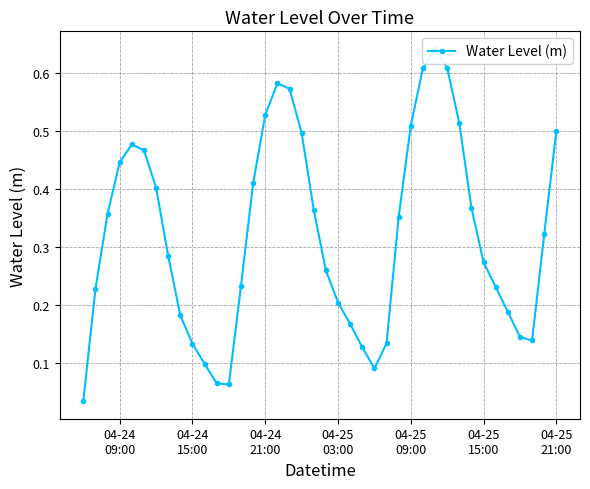

What is the greatest value displayed?

0.6